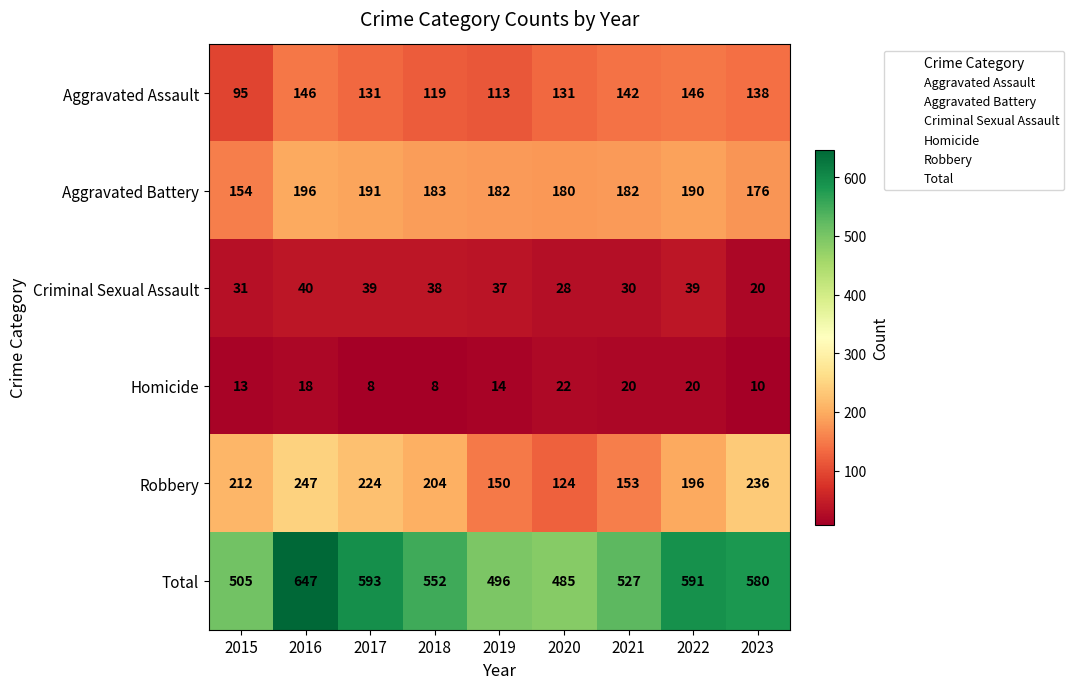

Read the Criminal Sexual Assault value at 2015, to the nearest 10.

30